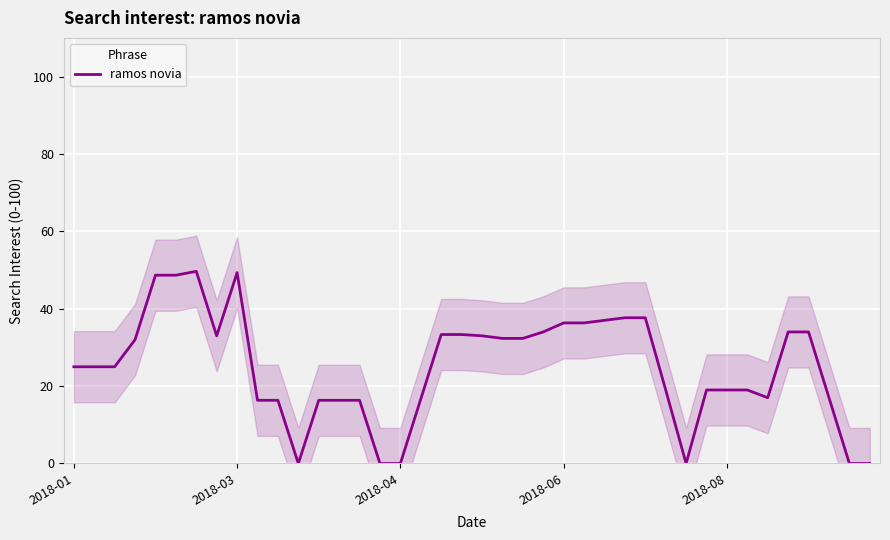

What is the value of the 37th point from the left?

34.0